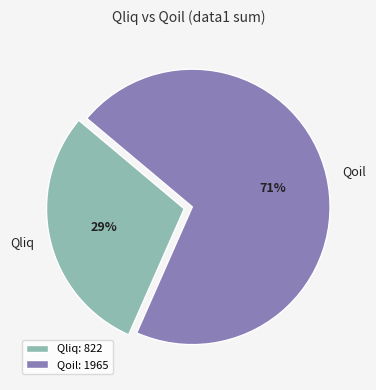

How many segments does this pie chart have?

2